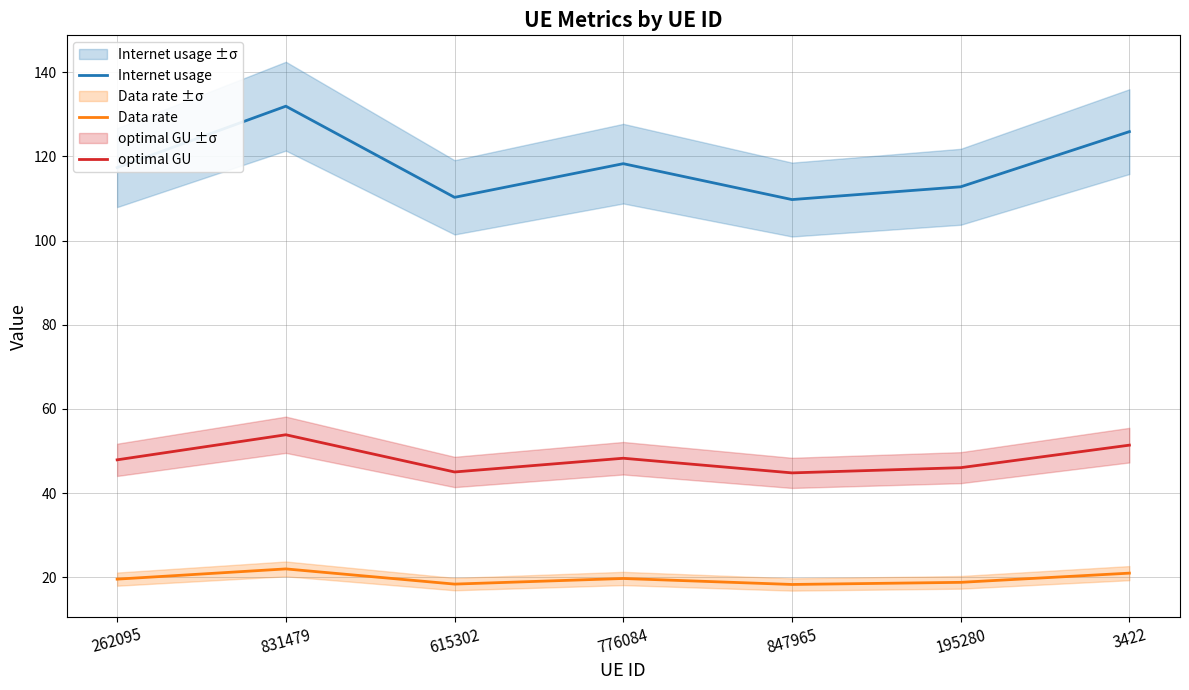

What is the sum of the optimal GU values at 847965 and 615302?

89.8